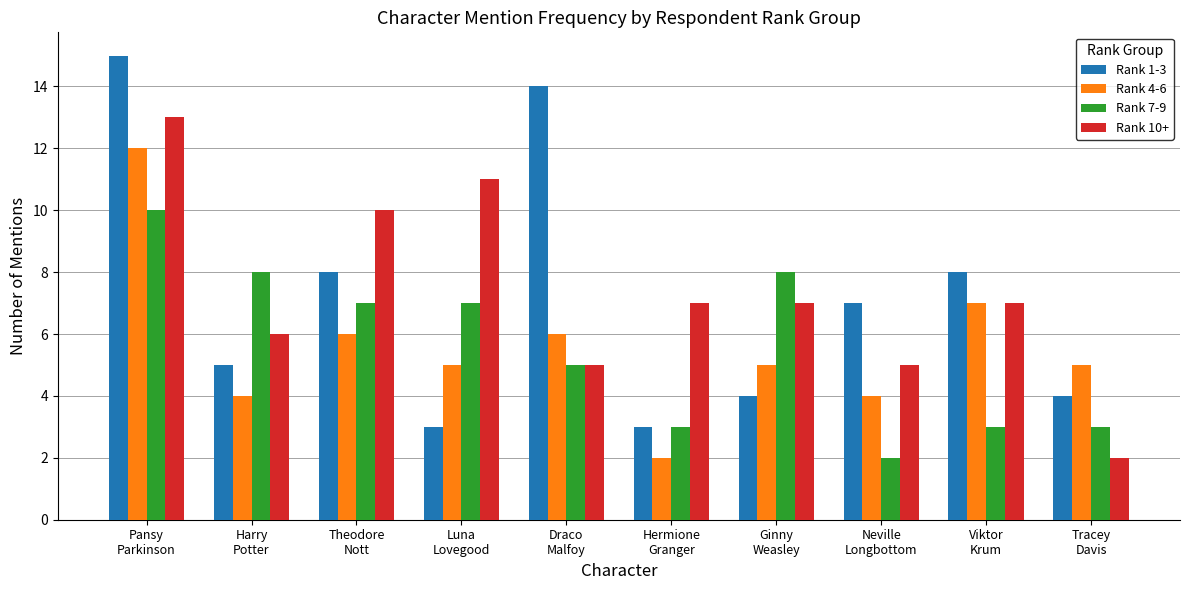

What is the minimum value shown in the chart?

2